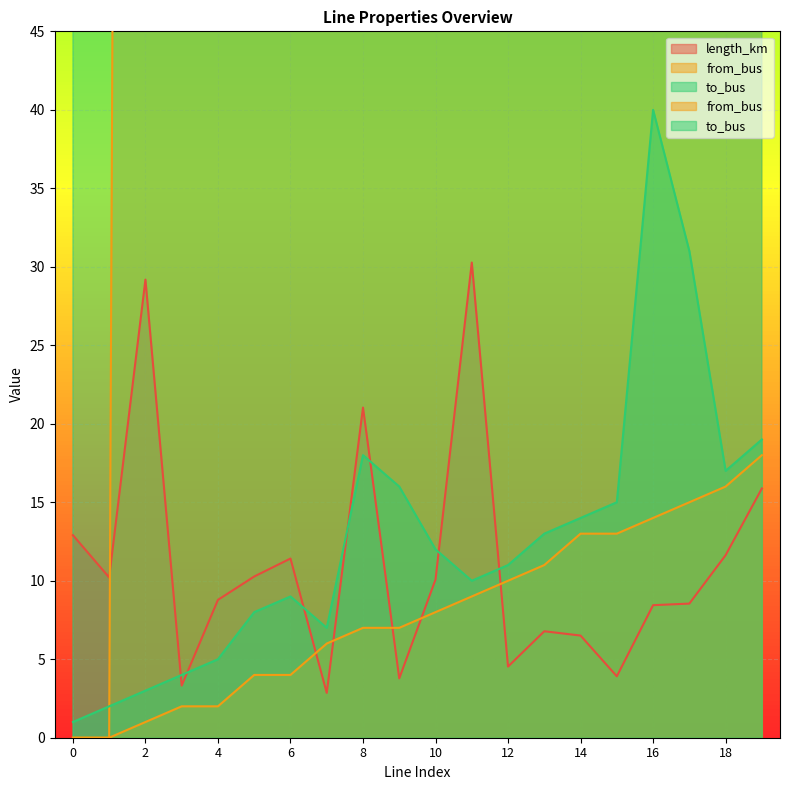

True or false: from_bus and to_bus intersect in this chart.

False